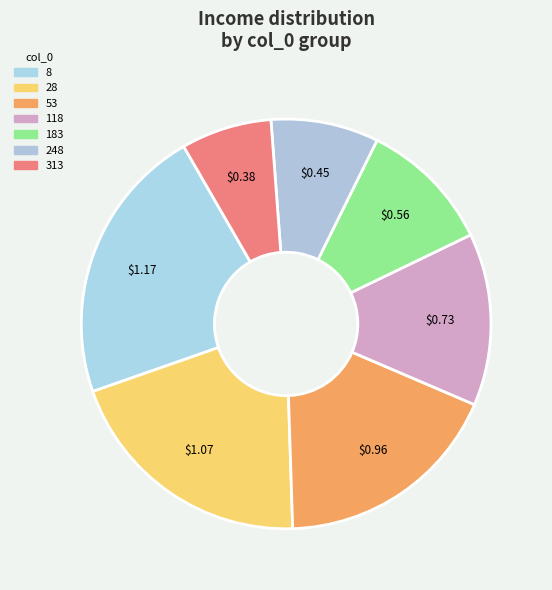

Which has a higher value, 313 or 183?

183